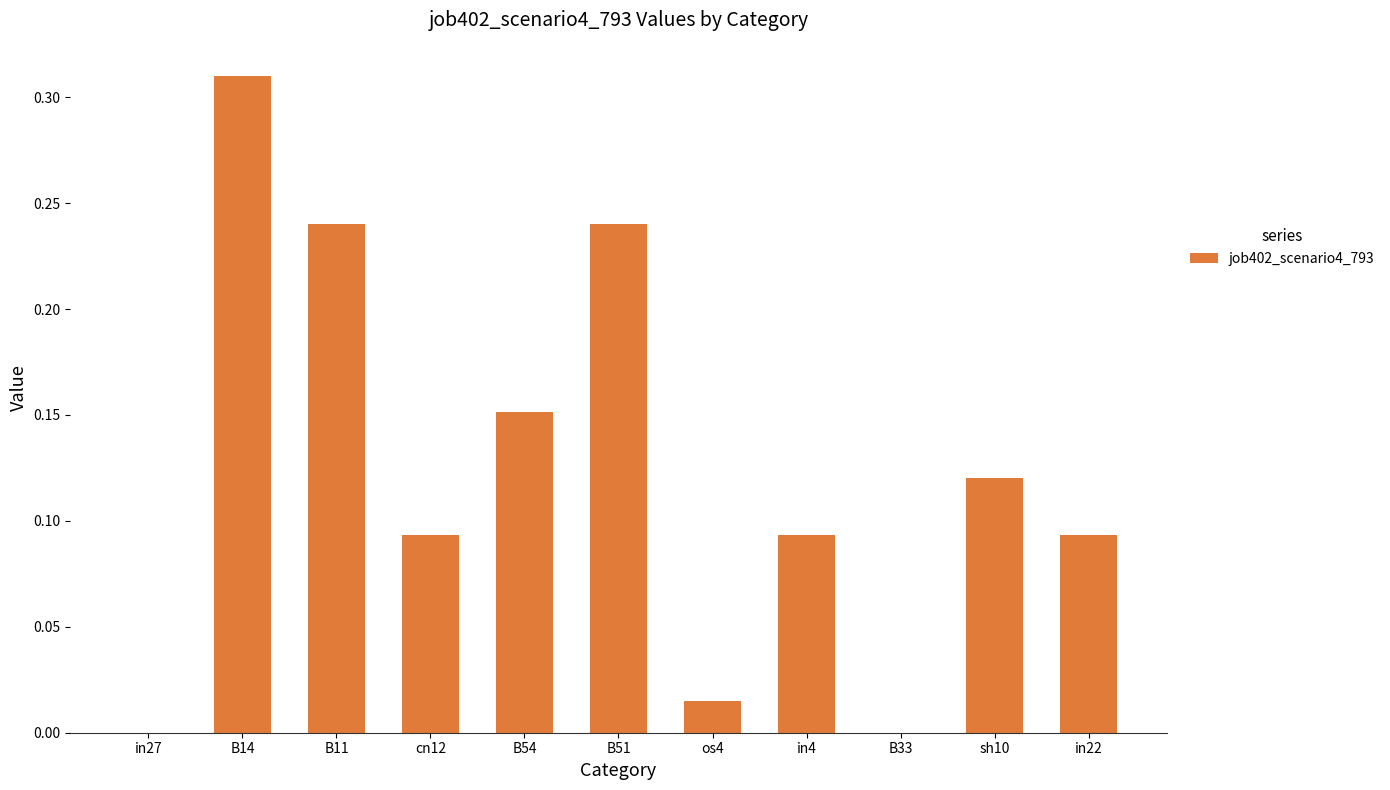

Is it true that the value at sh10 is 0.2?

False